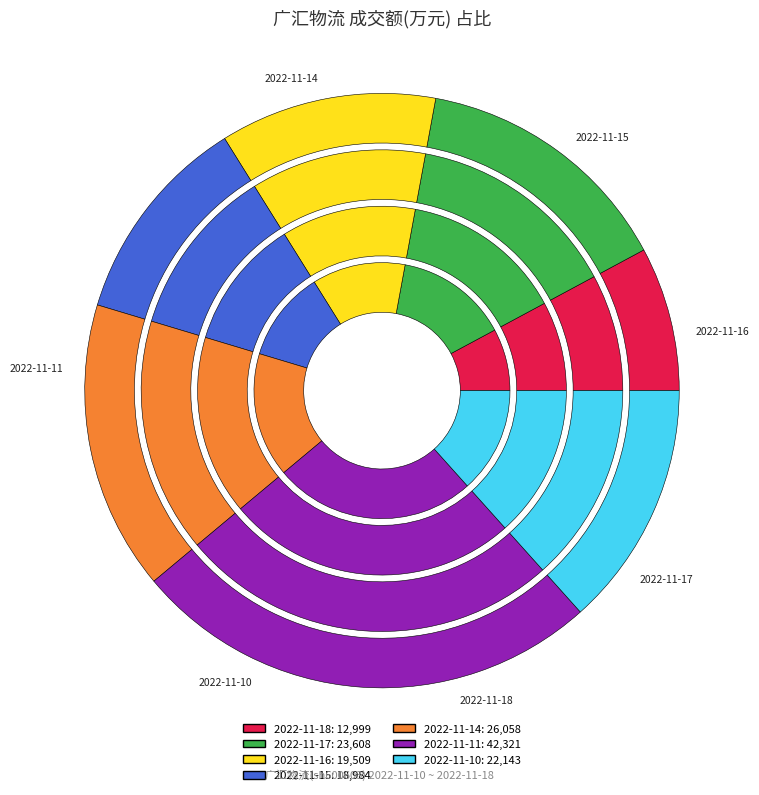

The 2022-11-15 slice represents 18% of the pie. True or false?

False